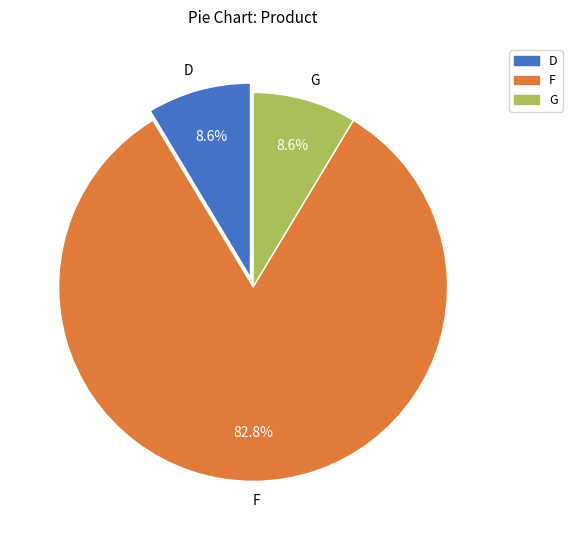

To the nearest percent, what is the difference between the G and F slice percentages?

74%